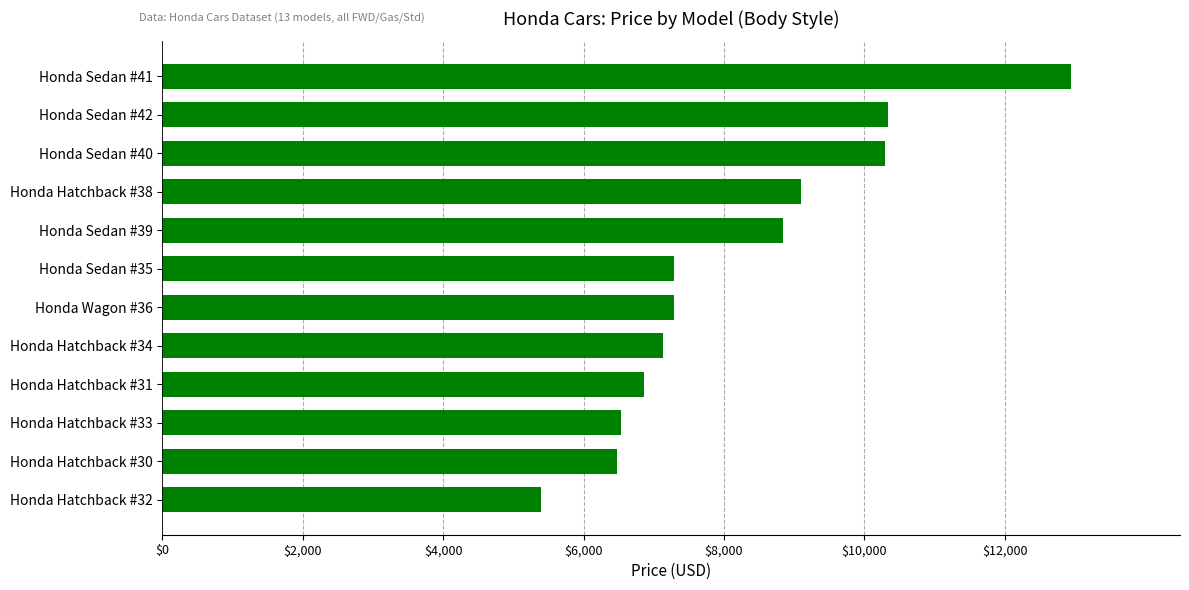

Which has a higher value, Honda Sedan #40 or Honda Hatchback #30?

Honda Sedan #40